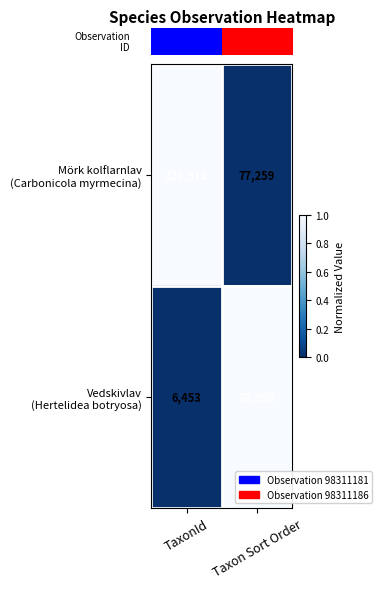

At which category is the sum across all series the highest?

TaxonId